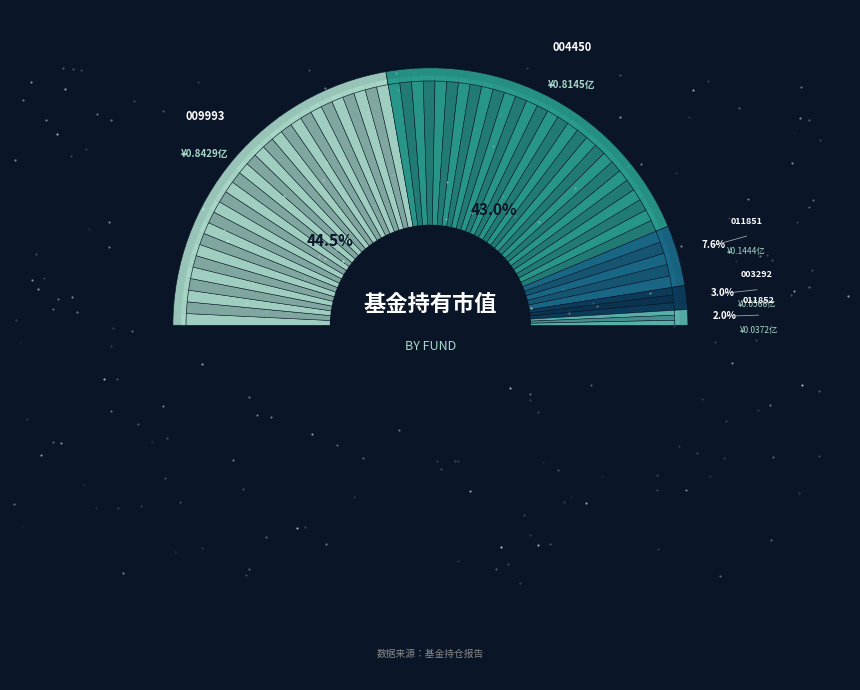

How much of the chart is everything except 嘉实优势成长灵活配置混合?

97.0%